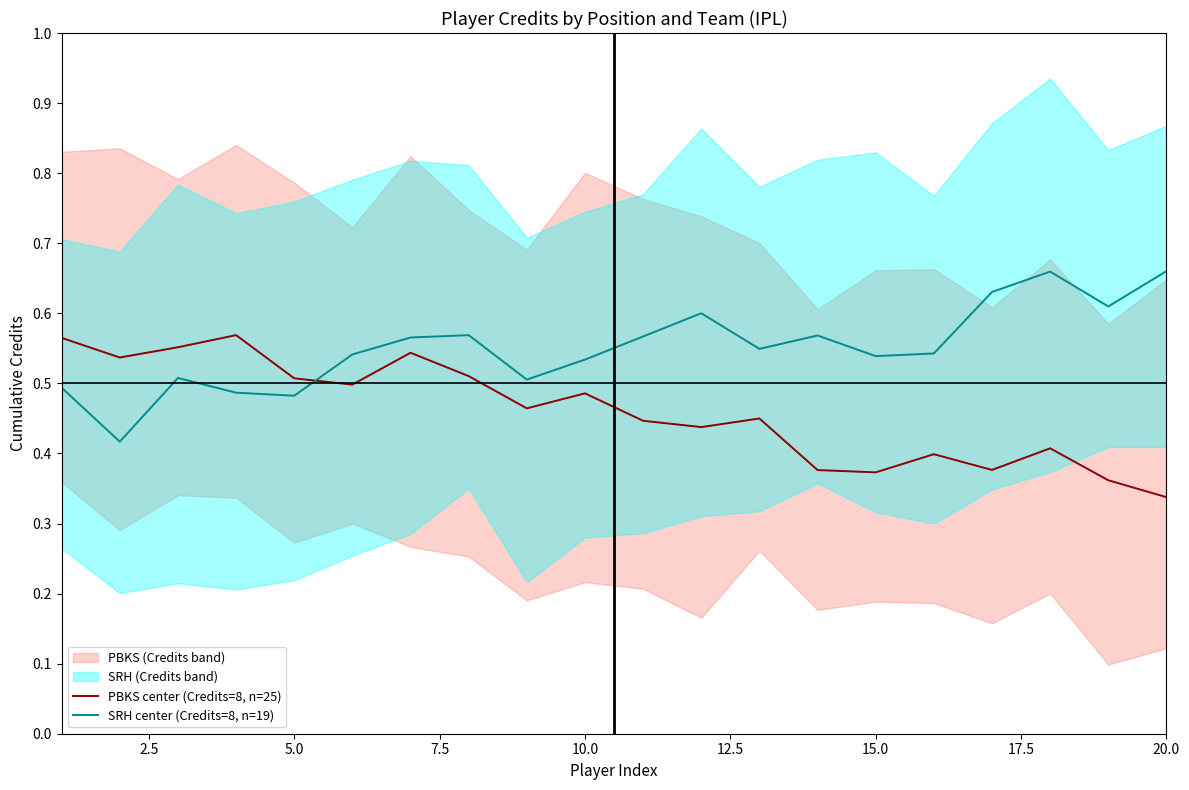

What is the minimum value shown in the chart?

0.3